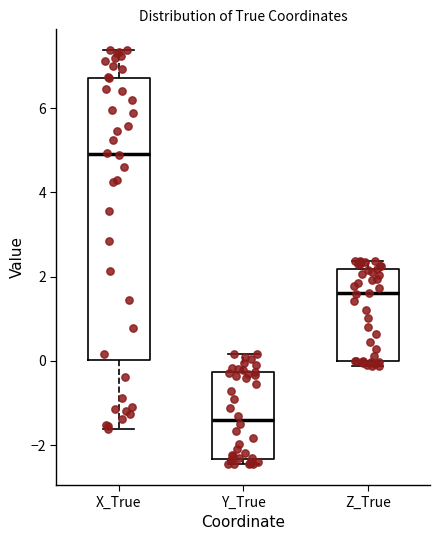

Reading left to right, transcribe this box plot: for each box, give where its median line is, the range the box spans, and where its two whiskers end, as read against the y-axis. The values are not printed on the chart, so give them approximately, as read against the axis.

X_True: median 5.0, box 0.0 to 6.8, whiskers -1.6 to 7.4
Y_True: median -1.4, box -2.4 to -0.2, whiskers -2.4 (just below the box's lower edge) to 0.2
Z_True: median 1.6, box 0.0 to 2.2, whiskers -0.2 to 2.4